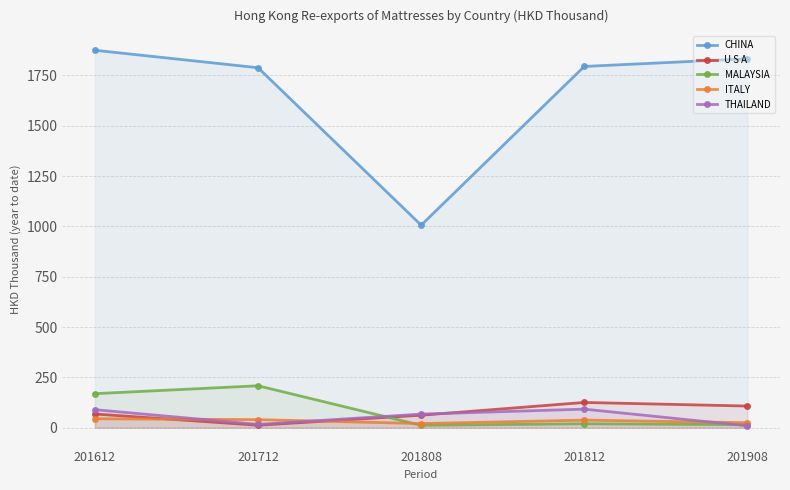

What is the sum of the MALAYSIA values at 201908 and 201812?

34.6